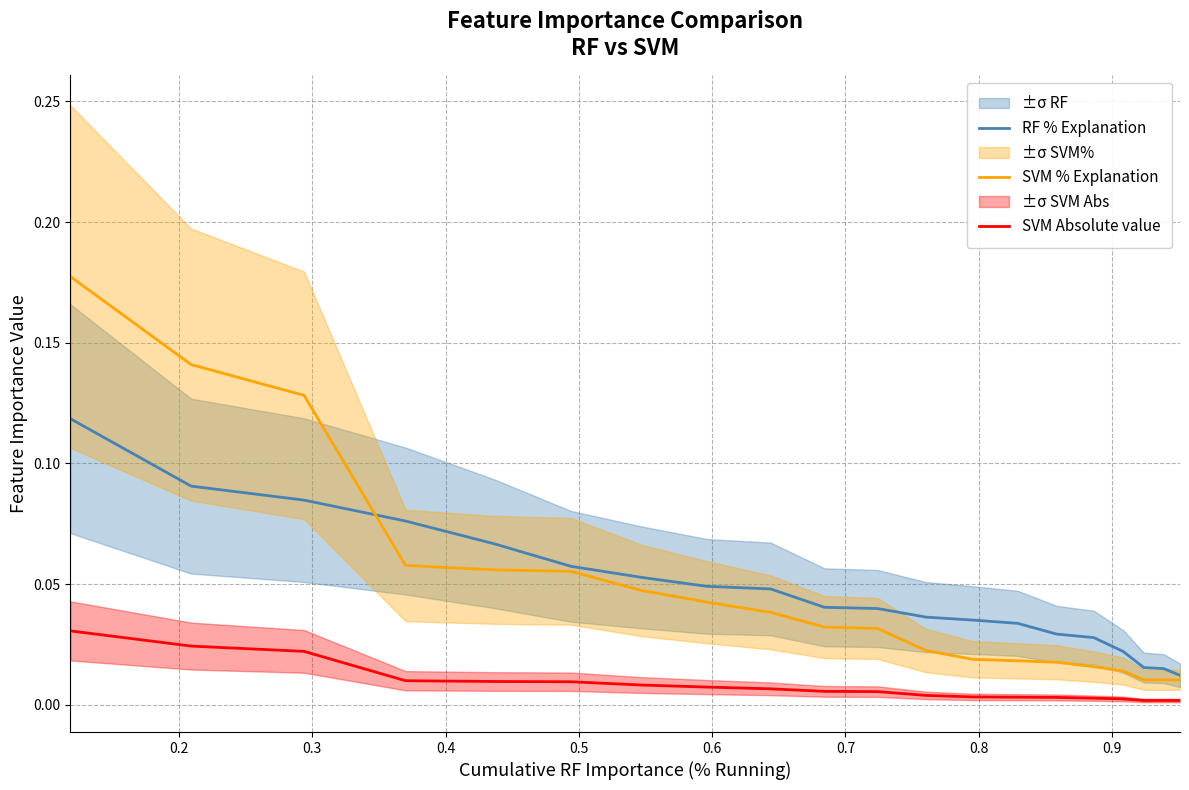

Reading left to right, transcribe all the data shown in this chart.

RF % Explanation: 0.1	0.1	0.1	0.1	0.1	0.1	0.1	0.0	0.0	0.0	0.0	0.0	0.0	0.0	0.0	0.0	0.0	0.0	0.0	0.0
SVM % Explanation: 0.2	0.1	0.1	0.1	0.1	0.1	0.0	0.0	0.0	0.0	0.0	0.0	0.0	0.0	0.0	0.0	0.0	0.0	0.0	0.0
SVM Absolute value: 0.0	0.0	0.0	0.0	0.0	0.0	0.0	0.0	0.0	0.0	0.0	0.0	0.0	0.0	0.0	0.0	0.0	0.0	0.0	0.0